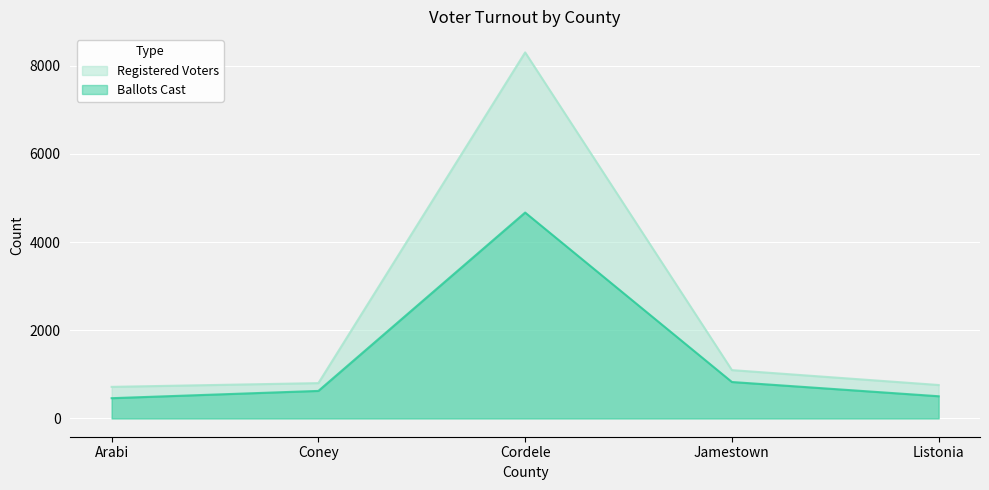

The value of Ballots Cast at Listonia is 503. True or false?

True